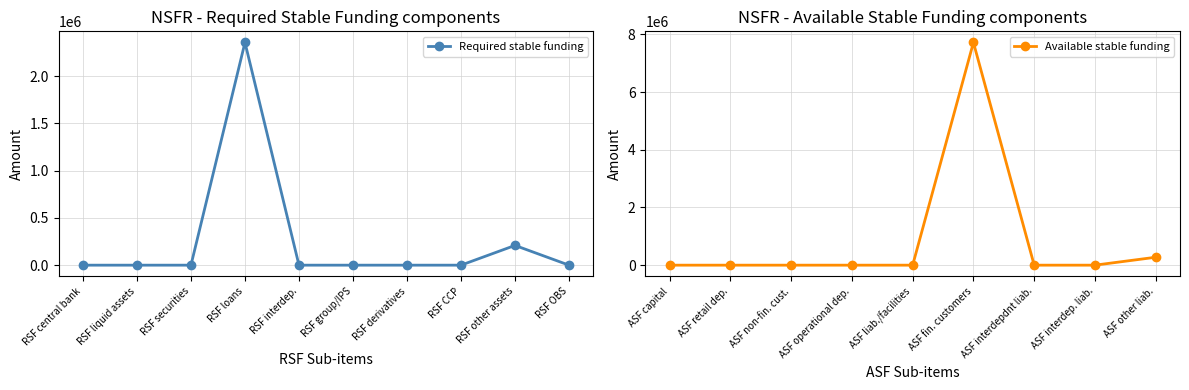

True or false: ASF other liabilities has a value of 594911.9 at RSF loans.

False